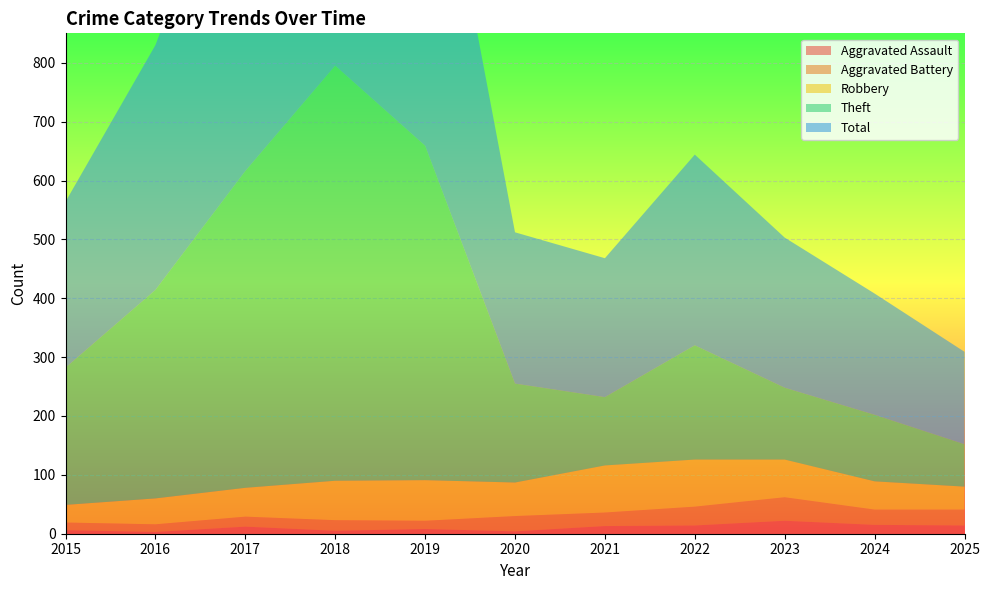

Reading left to right, list all the values displayed in this chart.

Aggravated Assault: 2015=6	2016=3	2017=12	2018=5	2019=8	2020=4	2021=13	2022=14	2023=22	2024=15	2025=14
Aggravated Battery: 2015=13	2016=13	2017=17	2018=18	2019=14	2020=26	2021=23	2022=32	2023=40	2024=26	2025=27
Robbery: 2015=30	2016=44	2017=49	2018=67	2019=69	2020=57	2021=80	2022=80	2023=64	2024=48	2025=39
Theft: 2015=233	2016=354	2017=538	2018=705	2019=568	2020=168	2021=116	2022=194	2023=122	2024=113	2025=72
Total: 2015=282	2016=416	2017=617	2018=797	2019=660	2020=257	2021=236	2022=324	2023=255	2024=206	2025=157